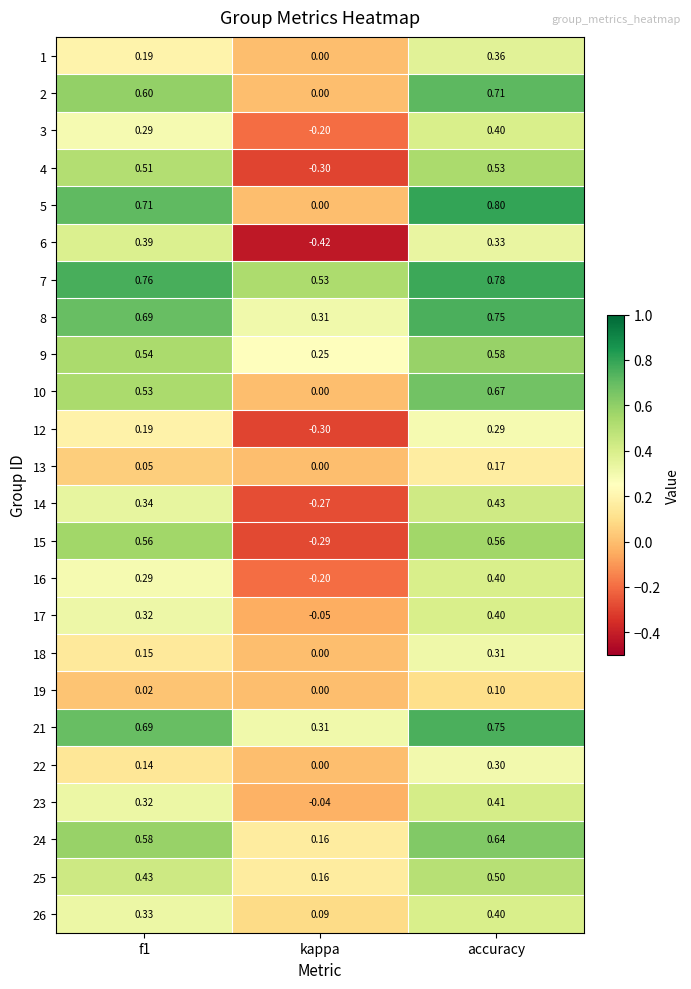

Is the value of 12 at f1 greater than the value of 10 at kappa?

Yes